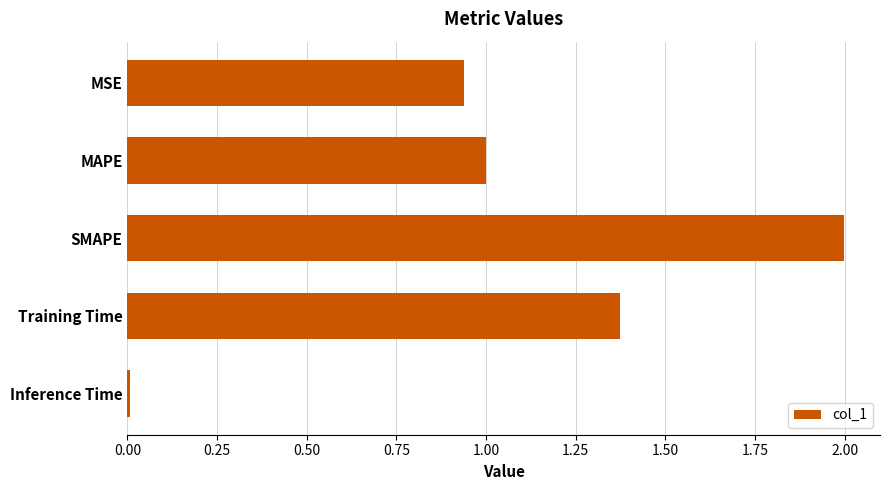

What is the label of the 4th bar from the bottom?

MAPE